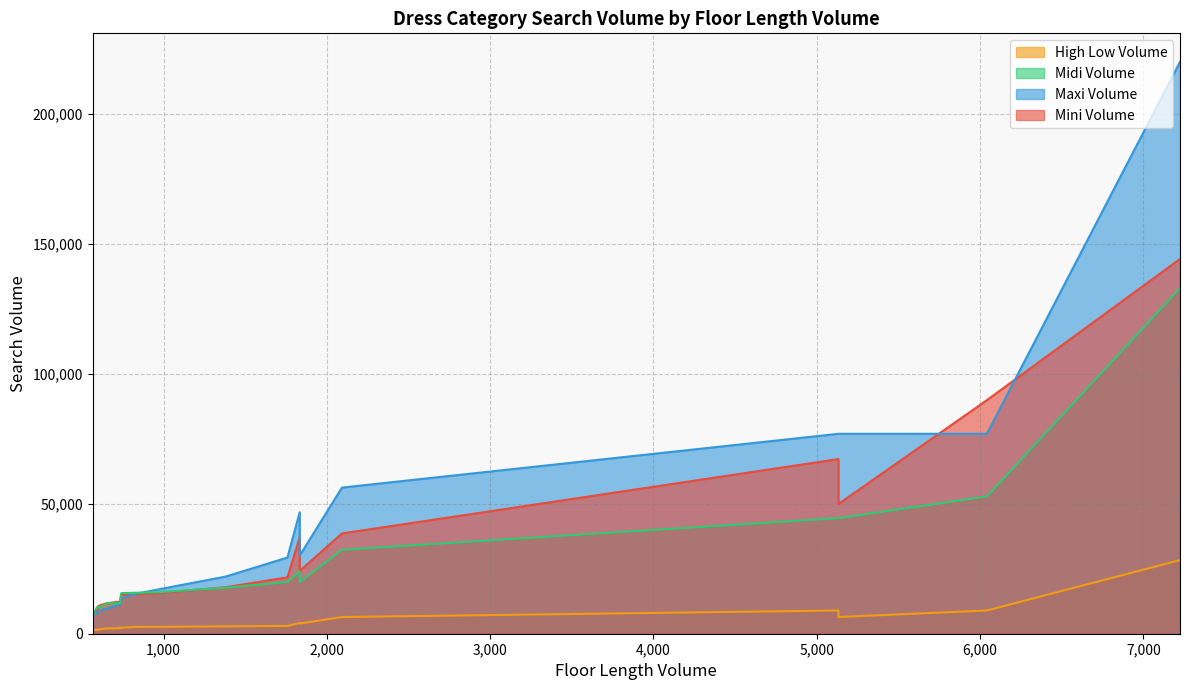

Reading left to right, extract all data points from this chart.

Mini Volume: 7225=144208	6042=89875	5133=67208	5133=49917	2092=38583	1833=37050	1833=24150	1758=21700	1381=17892	953=15583	828=15292	740=14817	732=12283	732=12250	710=12219	647=11625	615=11092	597=10525	592=8917	565=8475
Maxi Volume: 7225=220042	6042=76933	5133=76933	5133=76933	2092=56233	1833=46725	1833=30058	1758=29317	1381=22017	953=16875	828=15358	740=13555	732=12953	732=11250	710=10892	647=9500	615=9200	597=8438	592=7772	565=7612
Midi Volume: 7225=132958	6042=52817	5133=44483	5133=44483	2092=32292	1833=24083	1833=19875	1758=19875	1381=17700	953=15917	828=15767	740=15617	732=12267	732=11825	710=11775	647=11592	615=10400	597=10392	592=10175	565=7600
High Low Volume: 7225=28333	6042=8933	5133=8933	5133=6425	2092=6425	1833=4133	1833=3908	1758=3008	1381=2833	953=2627	828=2608	740=2333	732=2333	732=2105	710=2098	647=2013	615=1768	597=1613	592=1480	565=1465